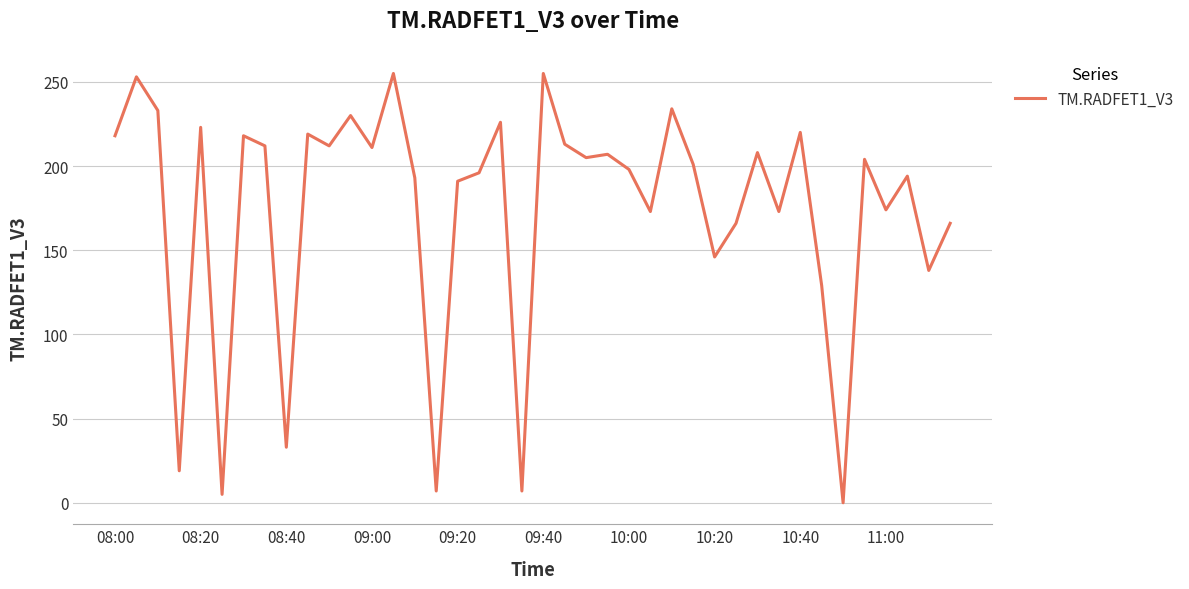

What is the maximum value shown in the chart?

255